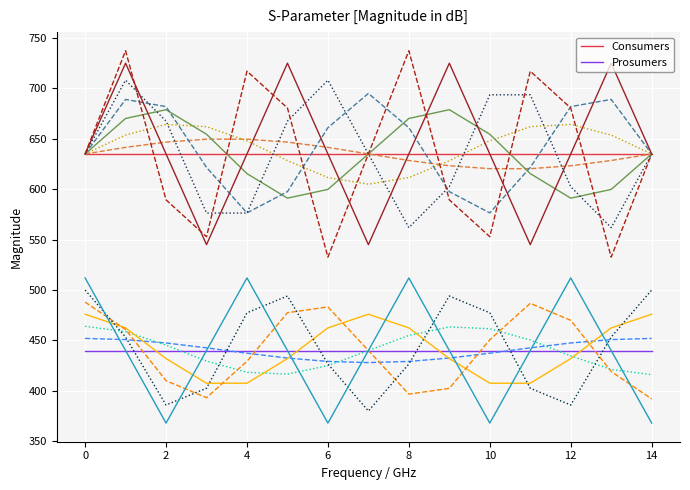

How many lines are shown in the chart?

15